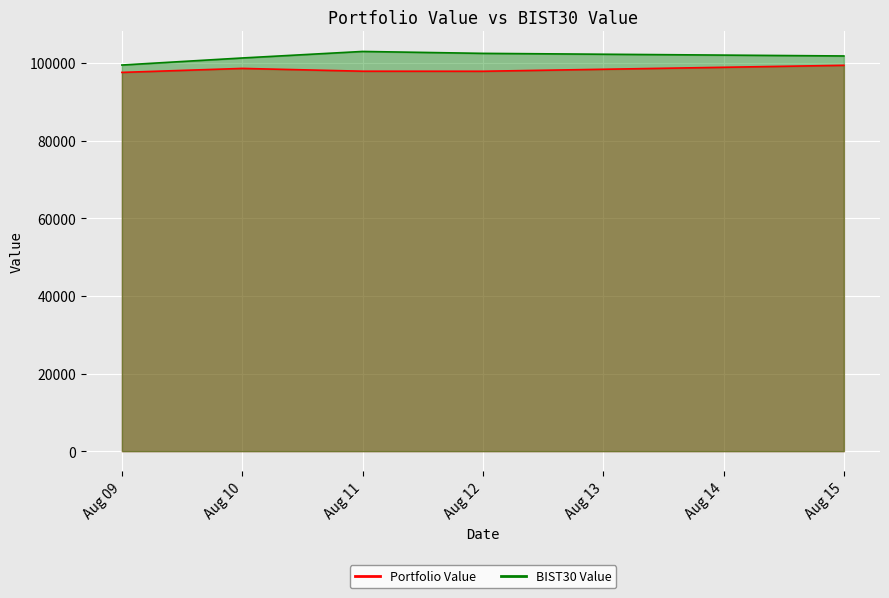

True or false: Portfolio Value and BIST30 Value intersect in this chart.

False